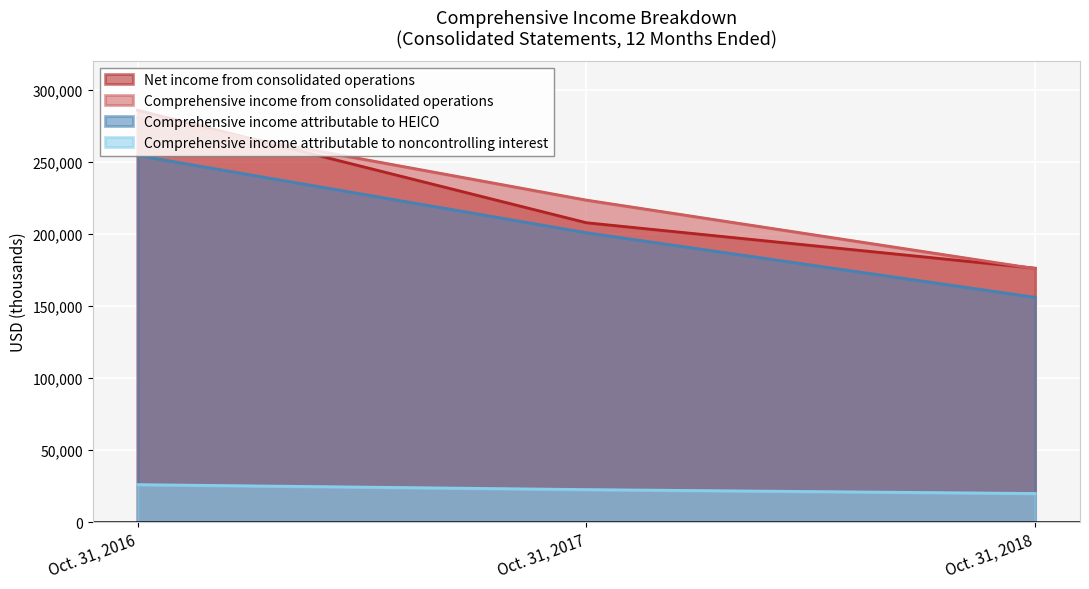

The value of Net income from consolidated operations at Oct. 31, 2018 is 176150. True or false?

True